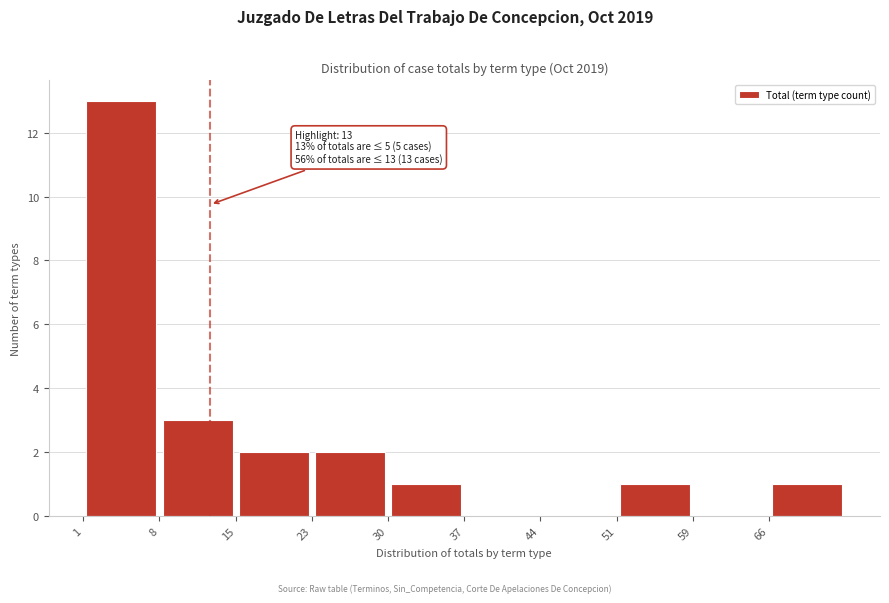

Over which range of the x-axis is the bar tallest?

1.0 to 8.2